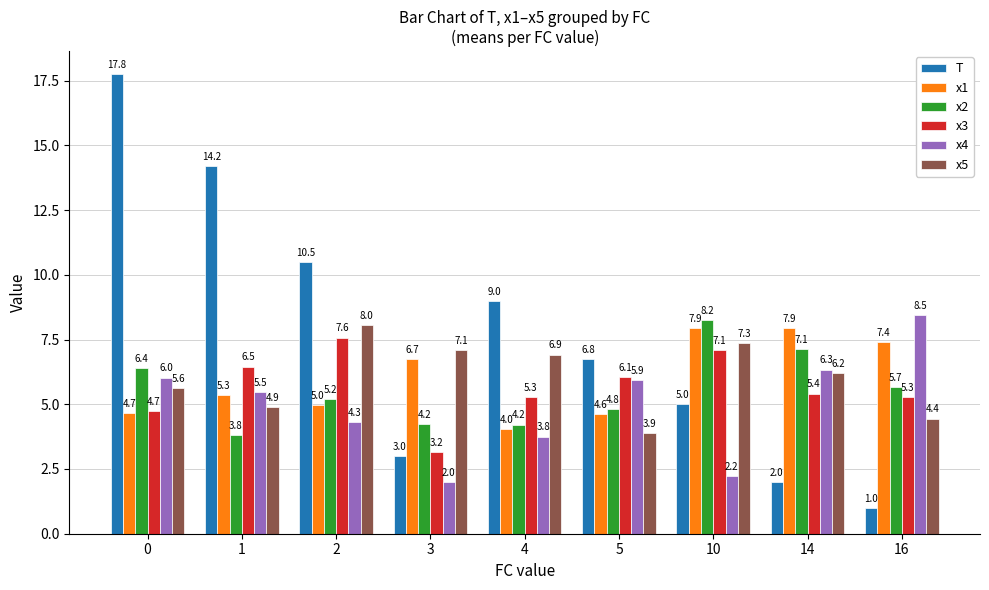

What is the maximum value for T?

17.8